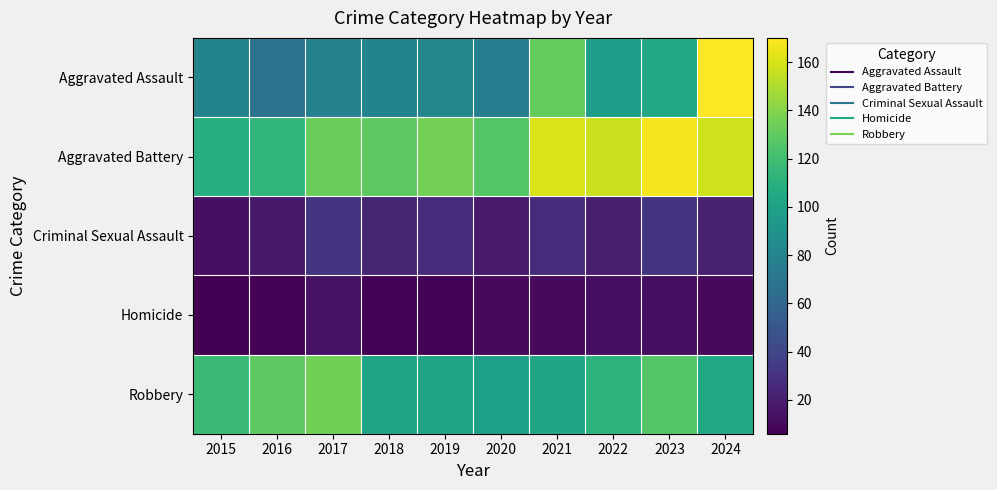

At 2023, list the series in order from smallest to largest.

Homicide, Criminal Sexual Assault, Aggravated Assault, Robbery, Aggravated Battery